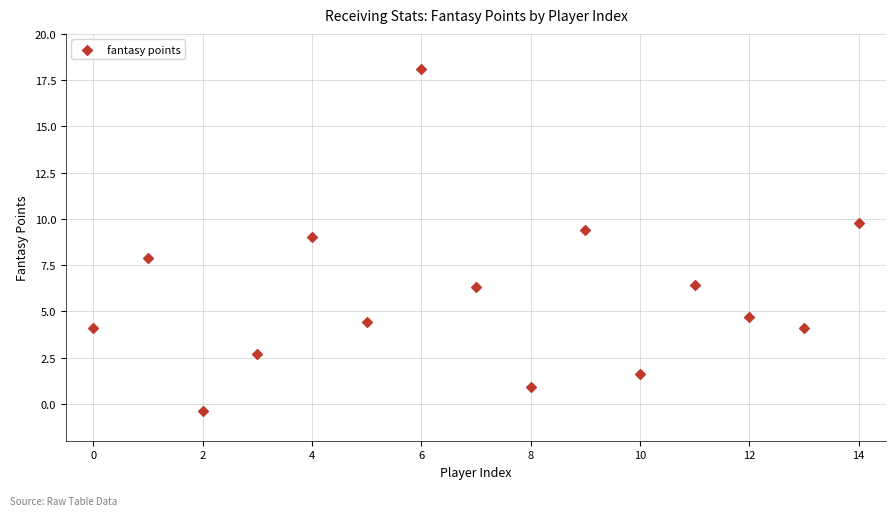

What is the range of Y values (max minus min)?

18.5